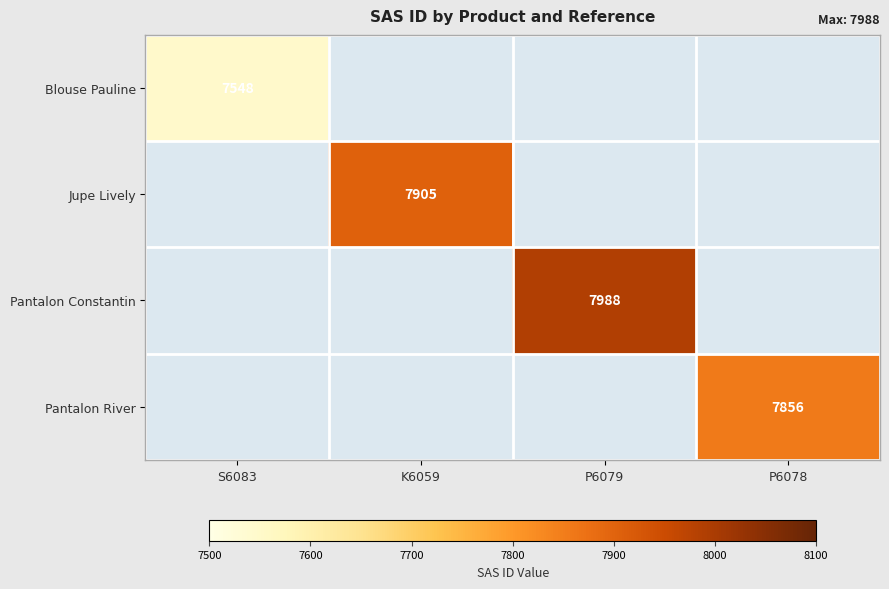

At how many categories does at least one series exceed 7583?

3